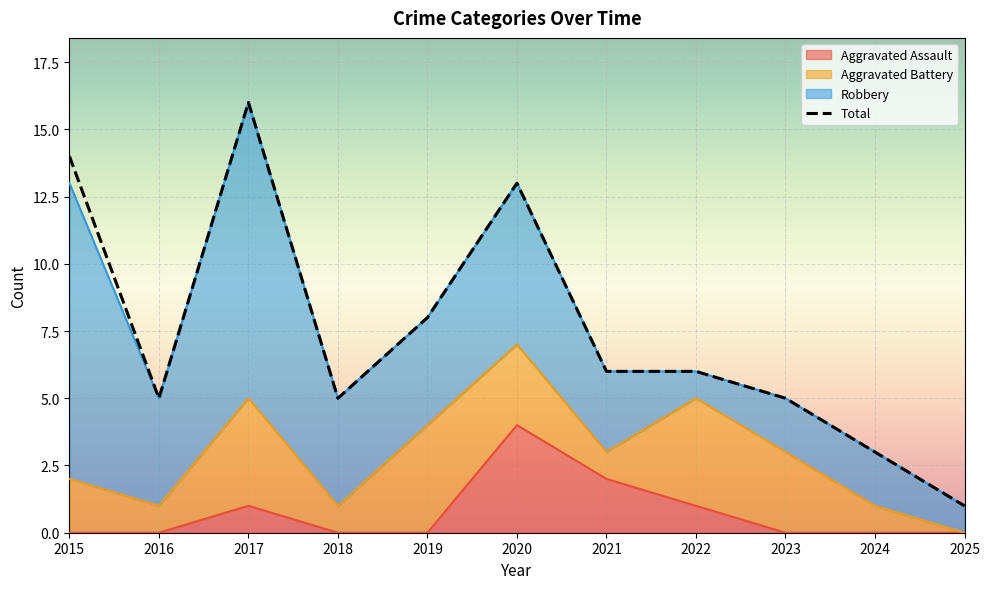

What is the highest value of the Total series?

16